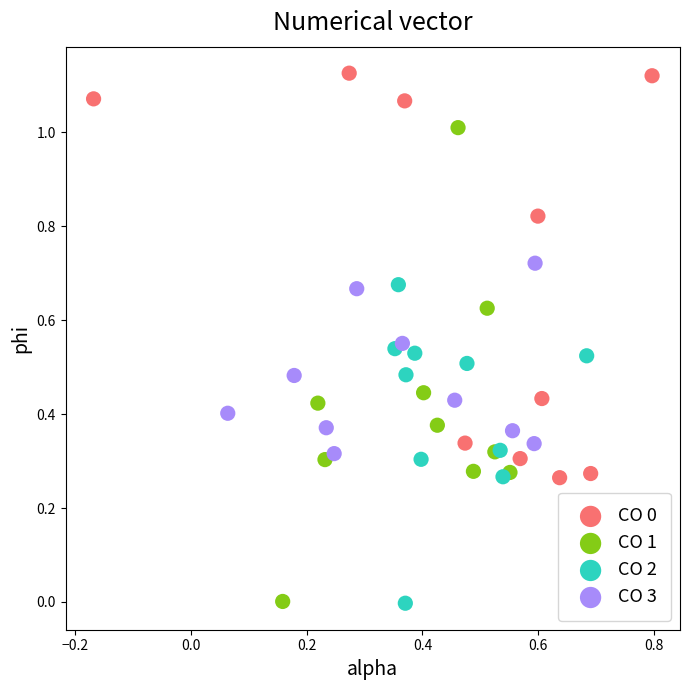

Which series has the widest spread of Y values?

CO 1